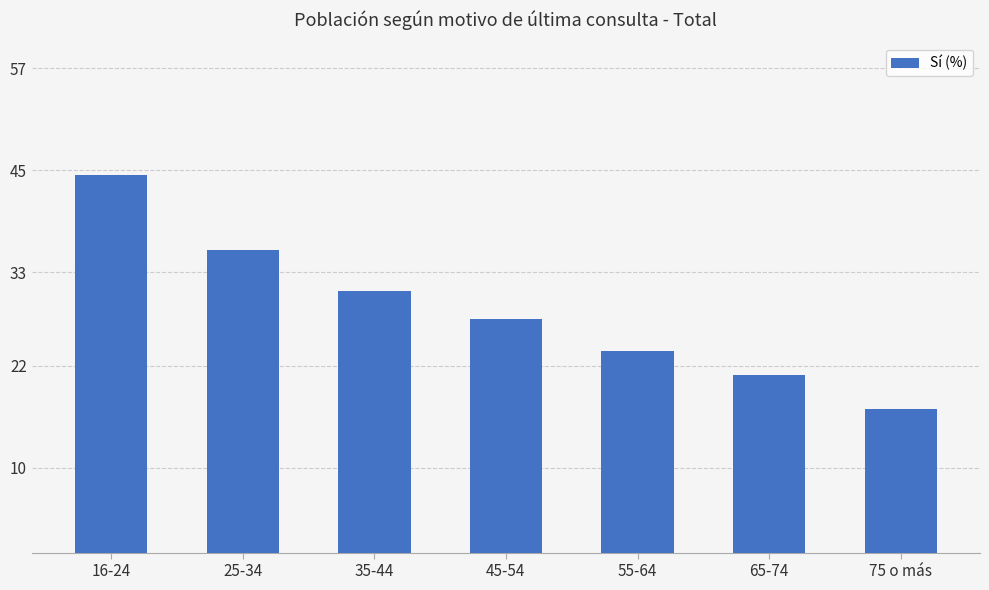

Is it true that the value at 16-24 is 21.4?

False